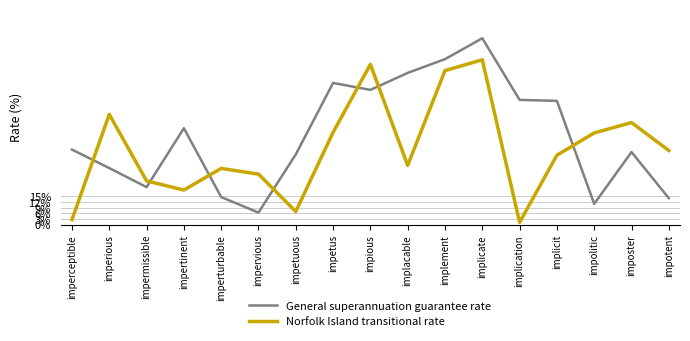

List the series in order of their peak value, highest first.

General superannuation guarantee rate, Norfolk Island transitional rate